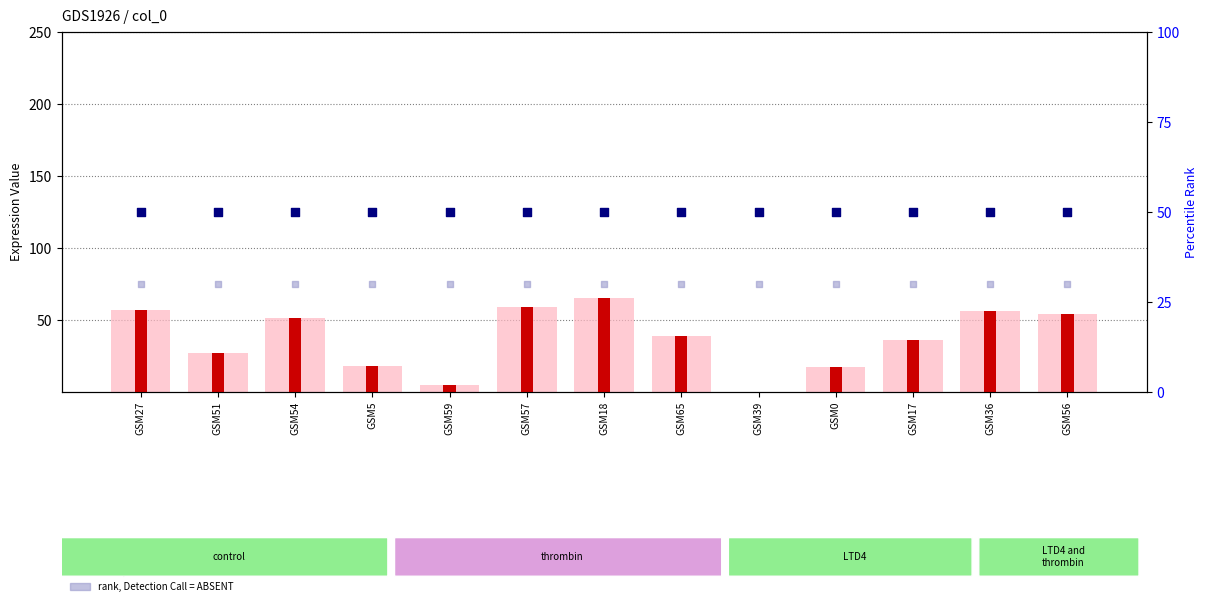

Which series reaches the maximum Y coordinate?

value, Detection Call = ABSENT